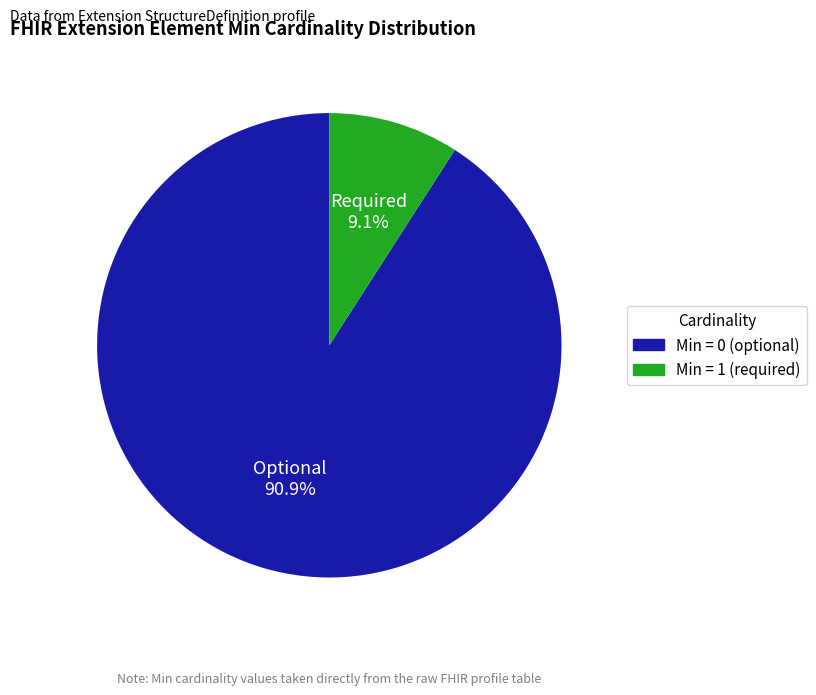

Does any single category account for the majority?

Yes